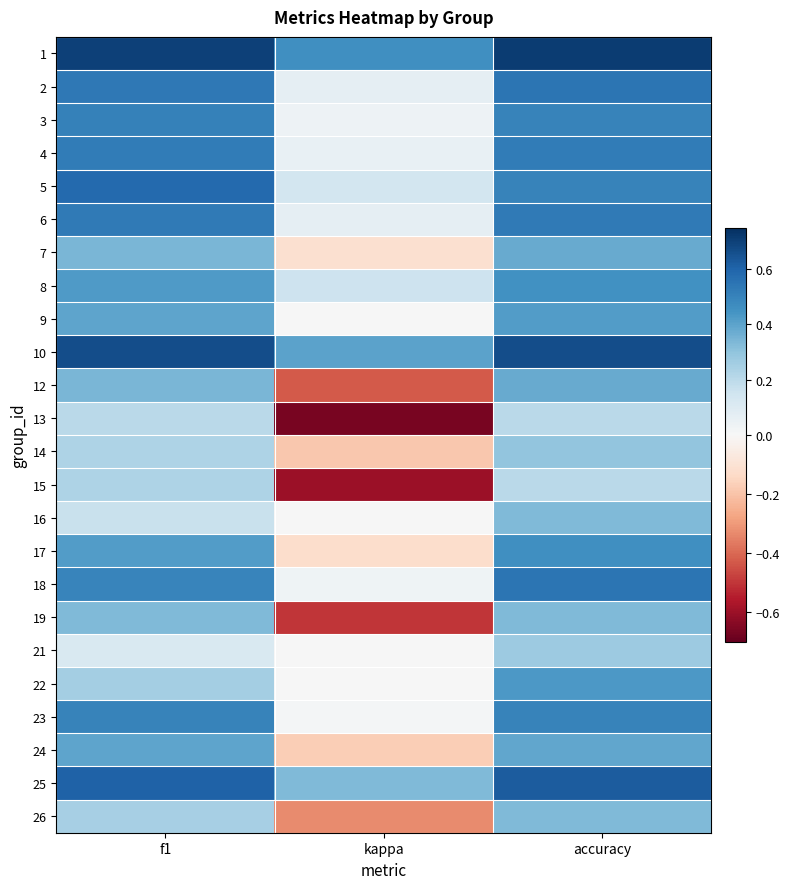

Reading left to right, what are all the values shown in this chart?

1: f1=0.7	kappa=0.5	accuracy=0.7
2: f1=0.5	kappa=0.1	accuracy=0.5
3: f1=0.5	kappa=0.0	accuracy=0.5
4: f1=0.5	kappa=0.1	accuracy=0.5
5: f1=0.6	kappa=0.1	accuracy=0.5
6: f1=0.5	kappa=0.1	accuracy=0.5
7: f1=0.3	kappa=-0.1	accuracy=0.4
8: f1=0.4	kappa=0.2	accuracy=0.5
9: f1=0.4	kappa=0.0	accuracy=0.4
10: f1=0.7	kappa=0.4	accuracy=0.7
12: f1=0.3	kappa=-0.4	accuracy=0.4
13: f1=0.2	kappa=-0.7	accuracy=0.2
14: f1=0.2	kappa=-0.2	accuracy=0.3
15: f1=0.2	kappa=-0.6	accuracy=0.2
16: f1=0.2	kappa=0.0	accuracy=0.3
17: f1=0.4	kappa=-0.1	accuracy=0.5
18: f1=0.5	kappa=0.0	accuracy=0.5
19: f1=0.3	kappa=-0.5	accuracy=0.3
21: f1=0.1	kappa=0.0	accuracy=0.3
22: f1=0.3	kappa=0.0	accuracy=0.4
23: f1=0.5	kappa=0.0	accuracy=0.5
24: f1=0.4	kappa=-0.2	accuracy=0.4
25: f1=0.6	kappa=0.3	accuracy=0.6
26: f1=0.2	kappa=-0.3	accuracy=0.3